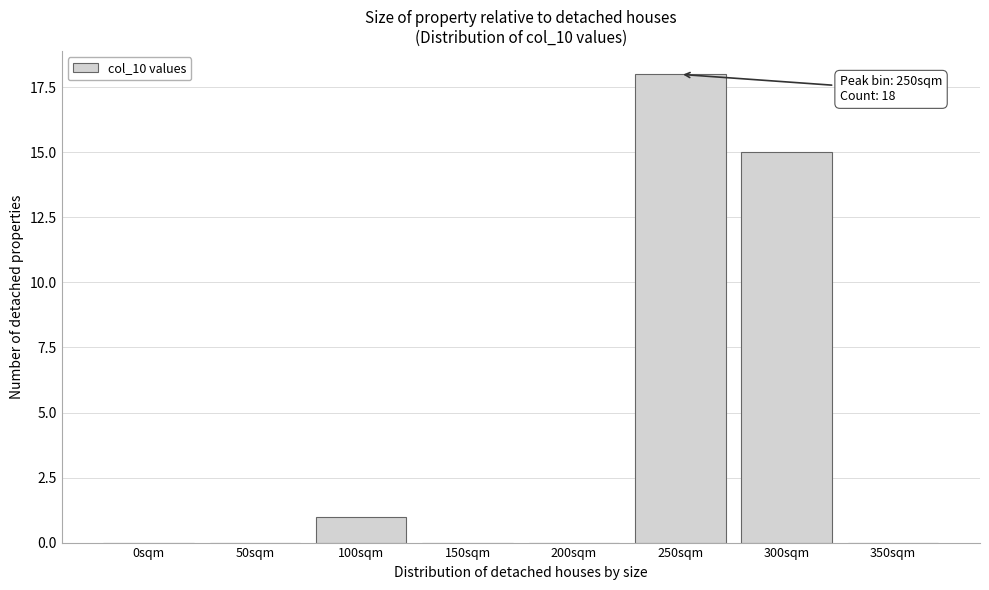

Reading left to right, list all the values displayed in this chart.

0sqm=0	50sqm=0	100sqm=1	150sqm=0	200sqm=0	250sqm=18	300sqm=15	350sqm=0